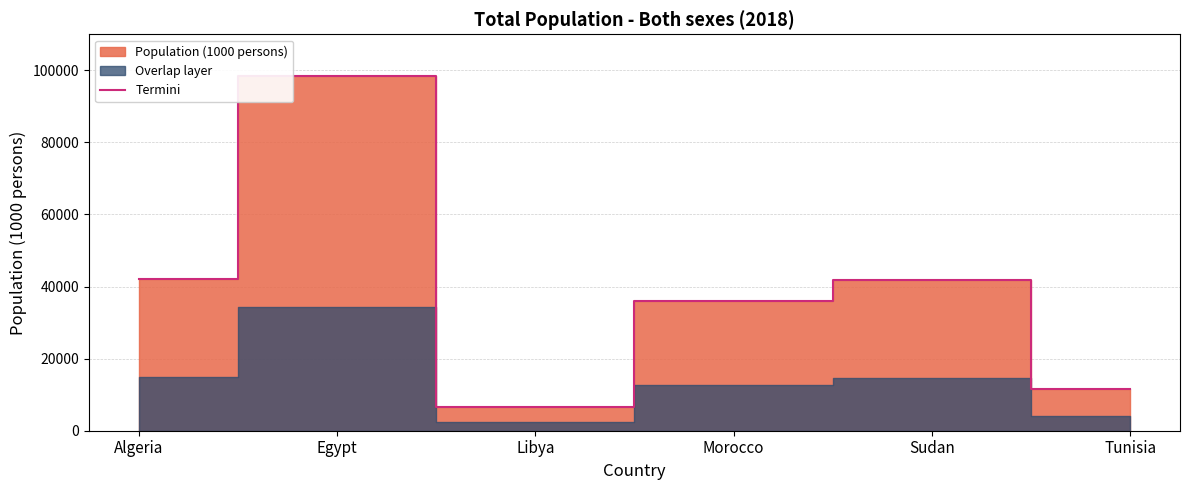

List the labels in order of value, largest first.

Egypt, Algeria, Sudan, Morocco, Tunisia, Libya